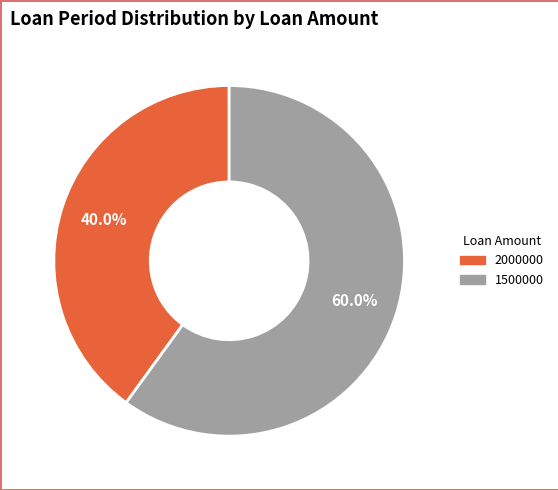

To the nearest percent, what is the average slice percentage?

50%